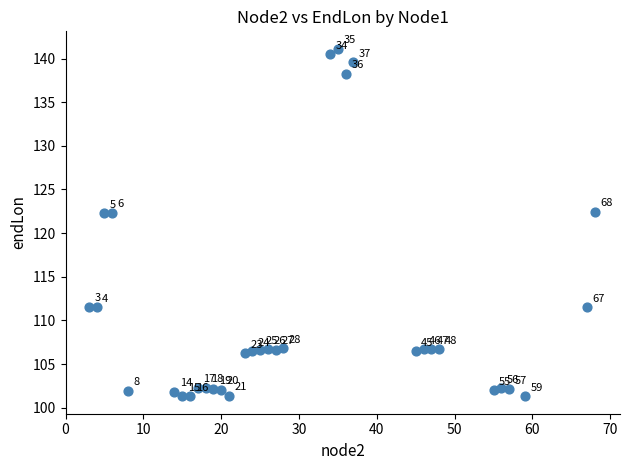

What is the range of Y values (max minus min)?

39.8